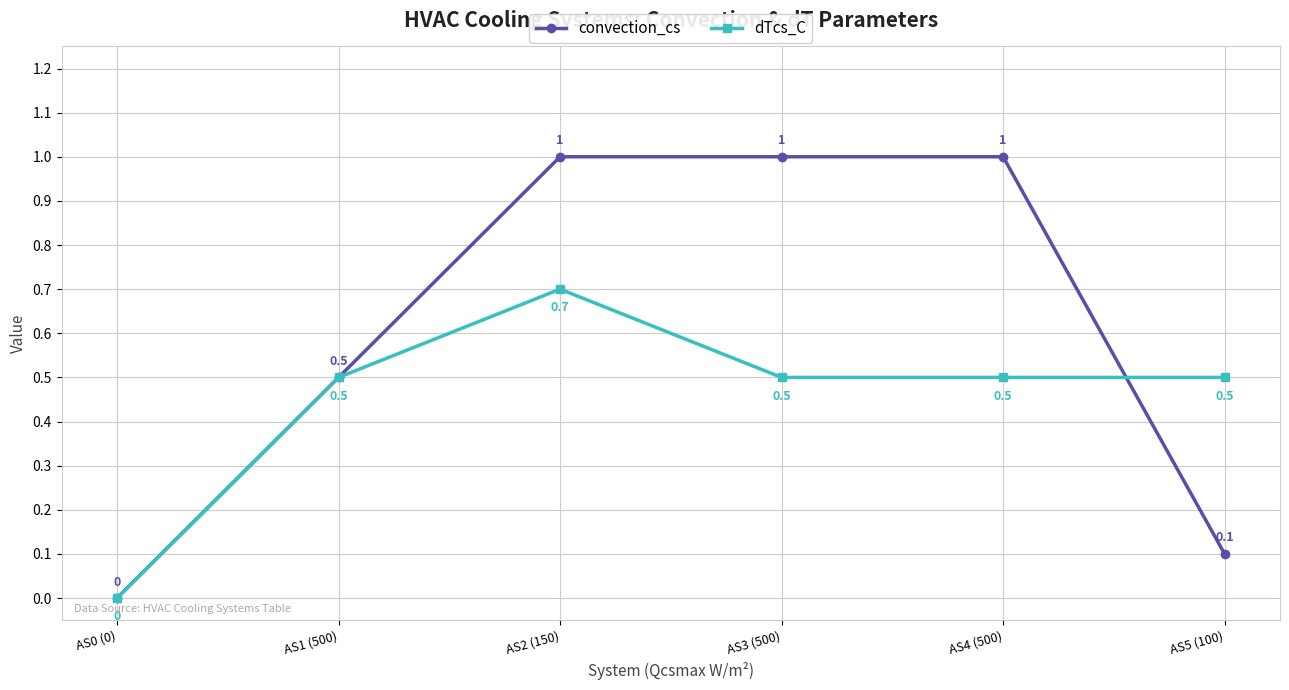

How many lines are shown in the chart?

2